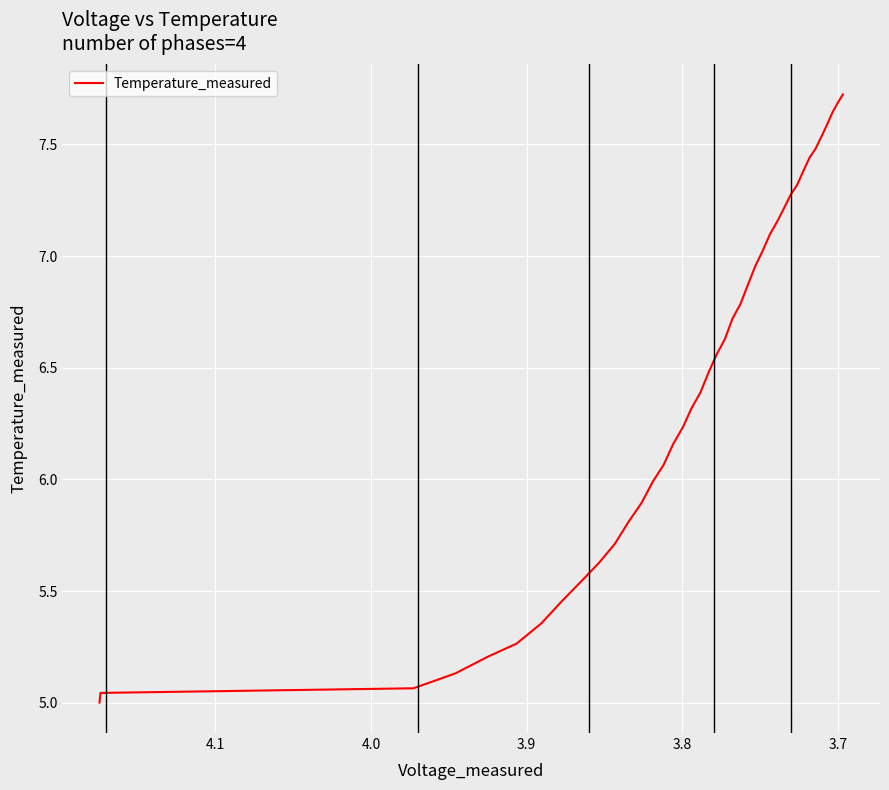

What is the value of the 2nd point from the left?

5.0